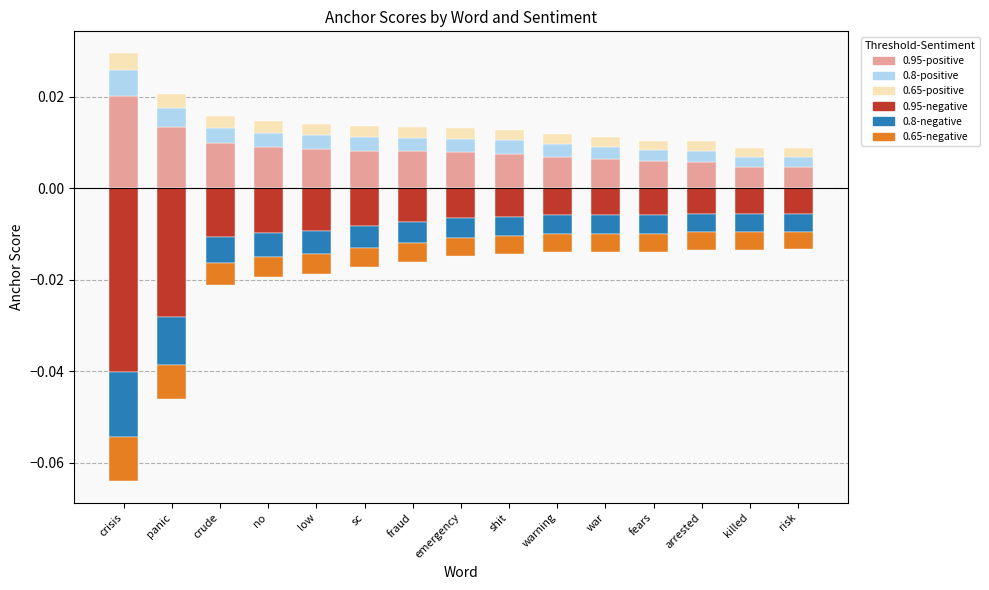

Which series has the widest spread of values?

0.95-negative